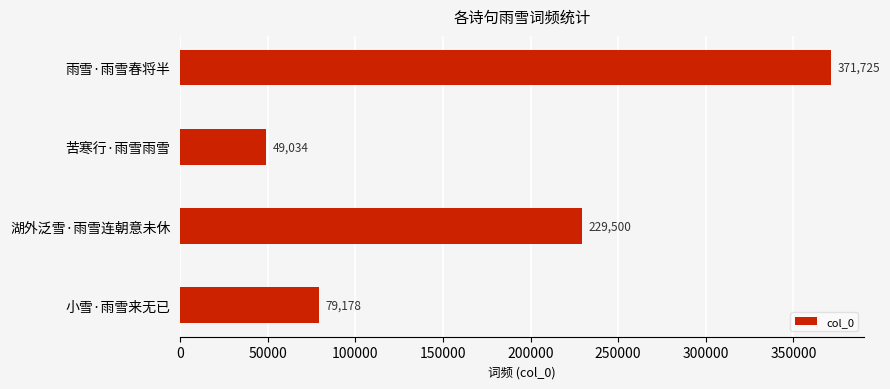

How many bars are there in total?

4